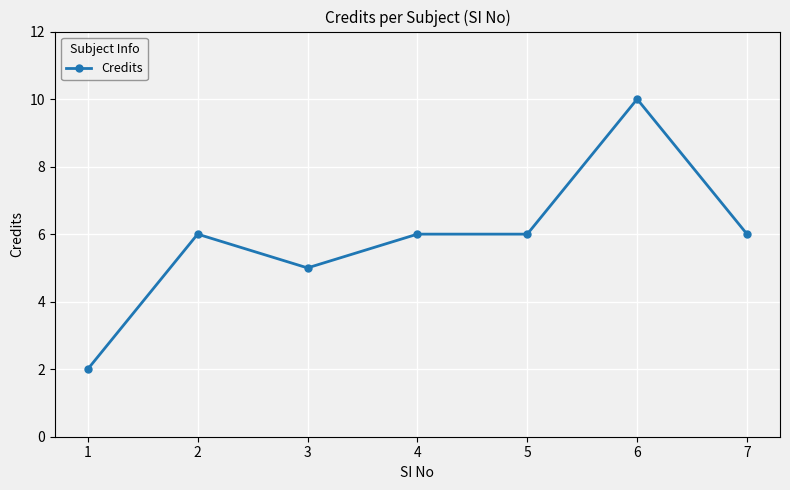

Which category has the lowest value across all series?

1